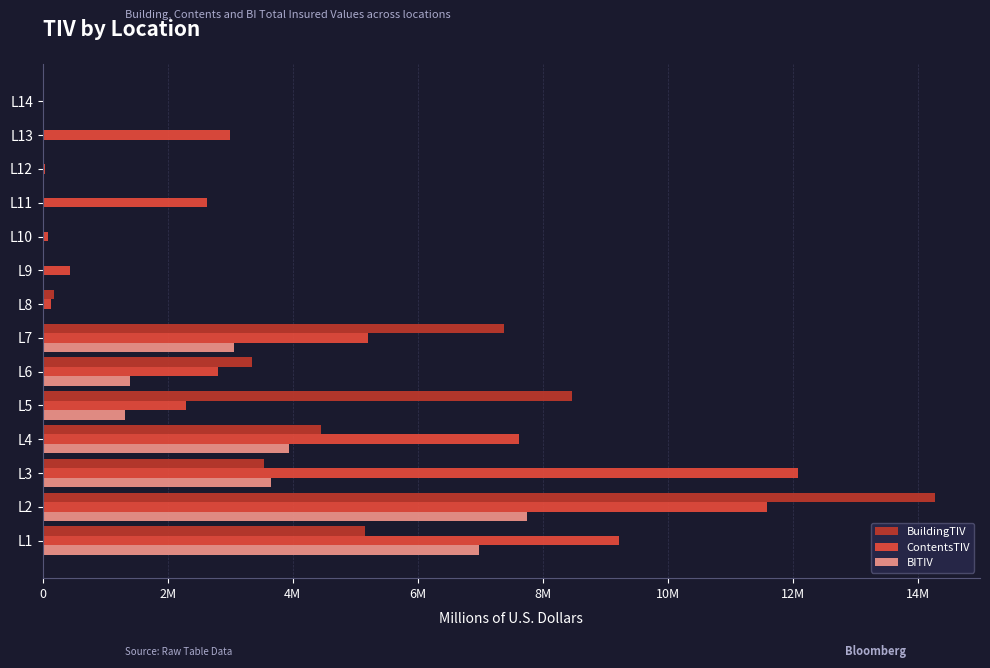

What position from the left is 10M?

6